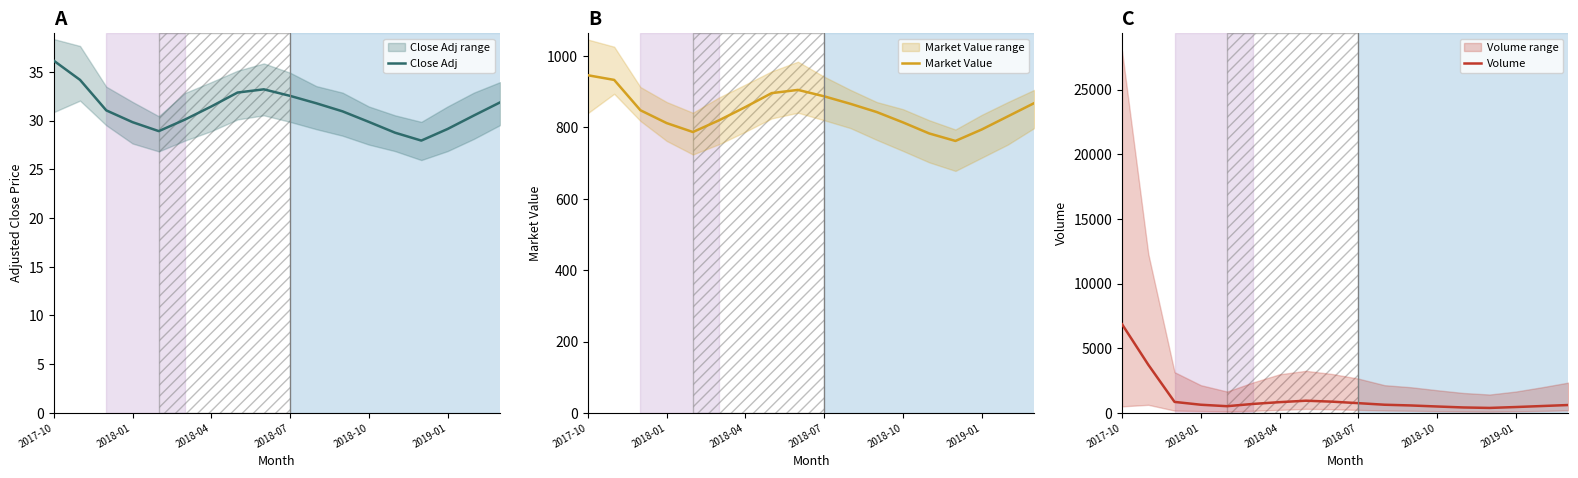

What is the sum of the Close Adj values at 13 and 11?

59.7